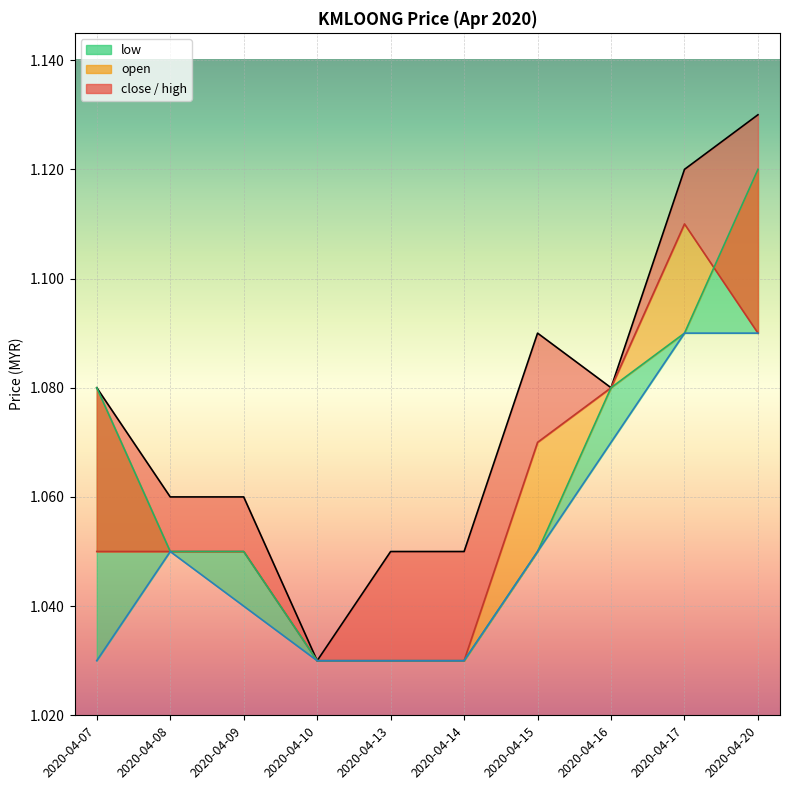

List the series in order of their peak value, highest first.

high_line, open_line, close, low_line